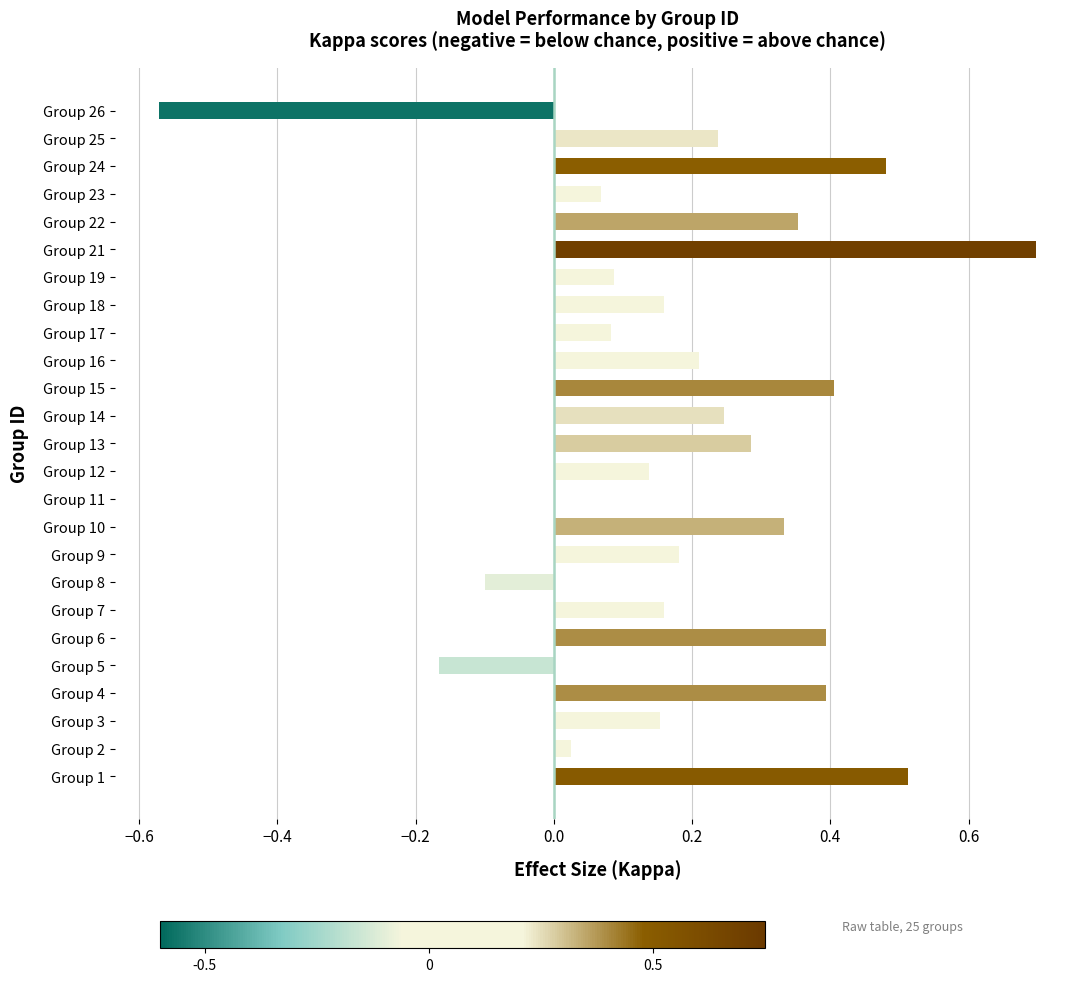

Between Group 4 and Group 1, which is larger?

Group 1